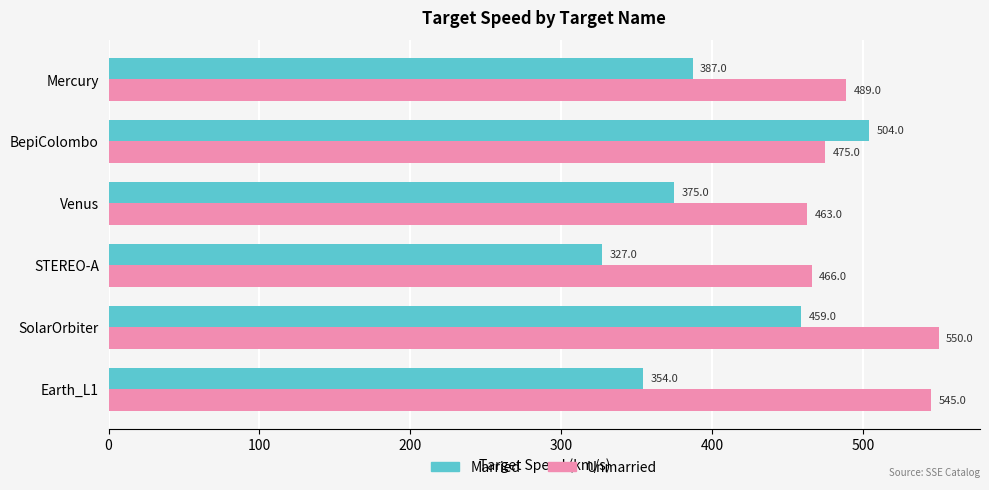

What value does the Married series have at Earth_L1?

354